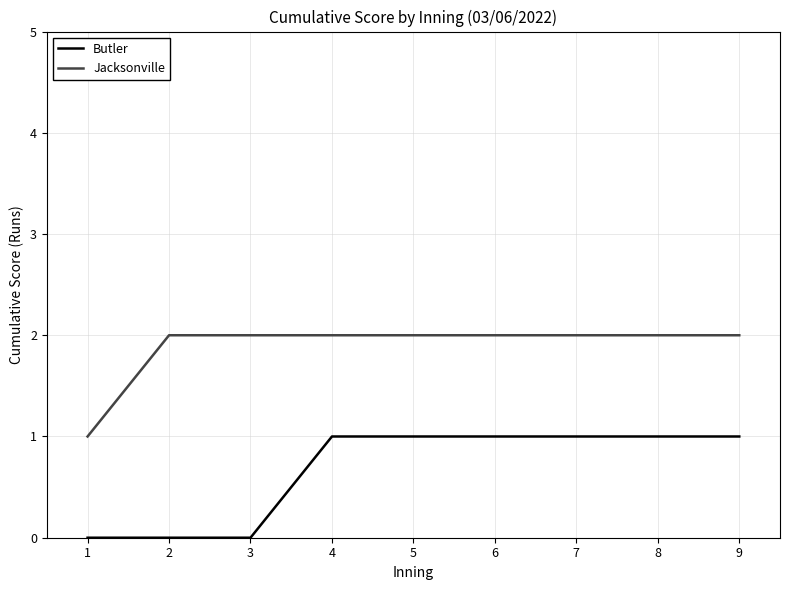

What are all the series names shown in the legend?

Butler, Jacksonville